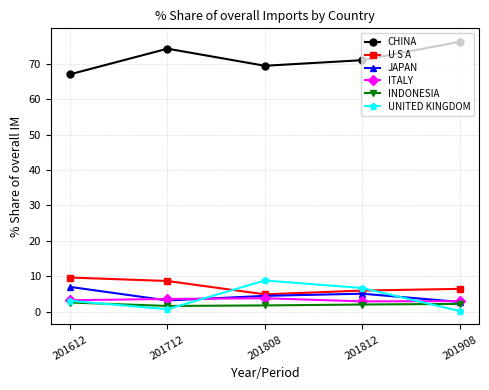

At how many categories does at least one series exceed 56?

5